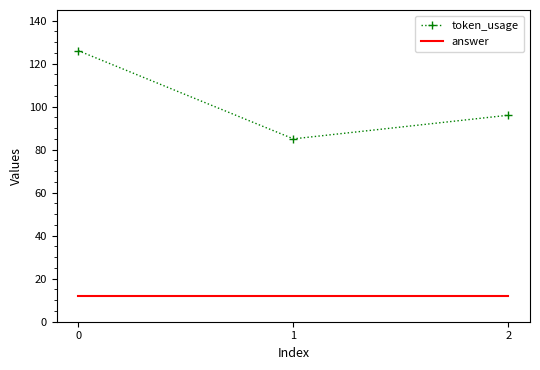

Between 0 and 2, which series saw the biggest shift?

token_usage